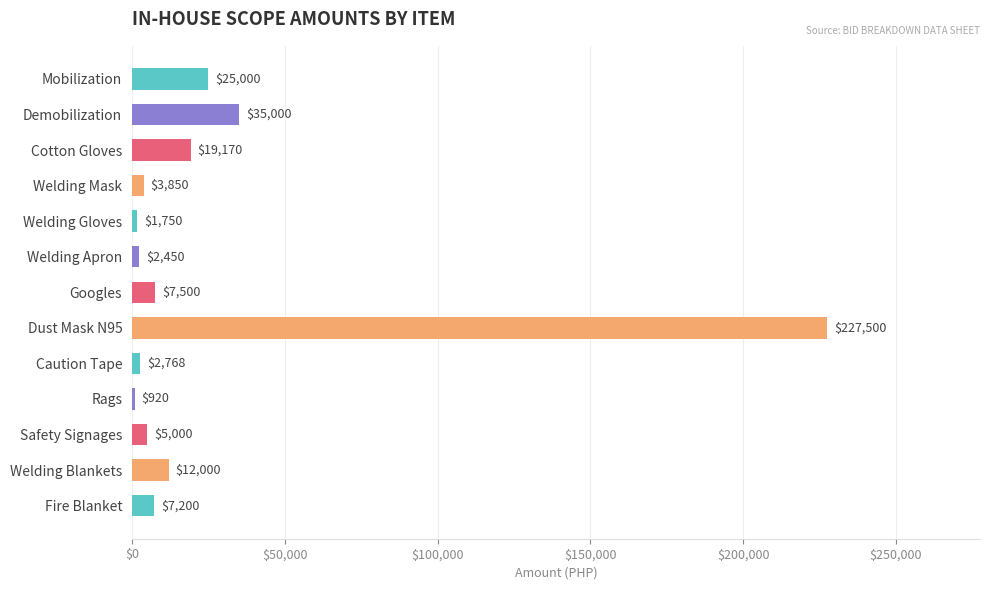

What is the average value?

26931